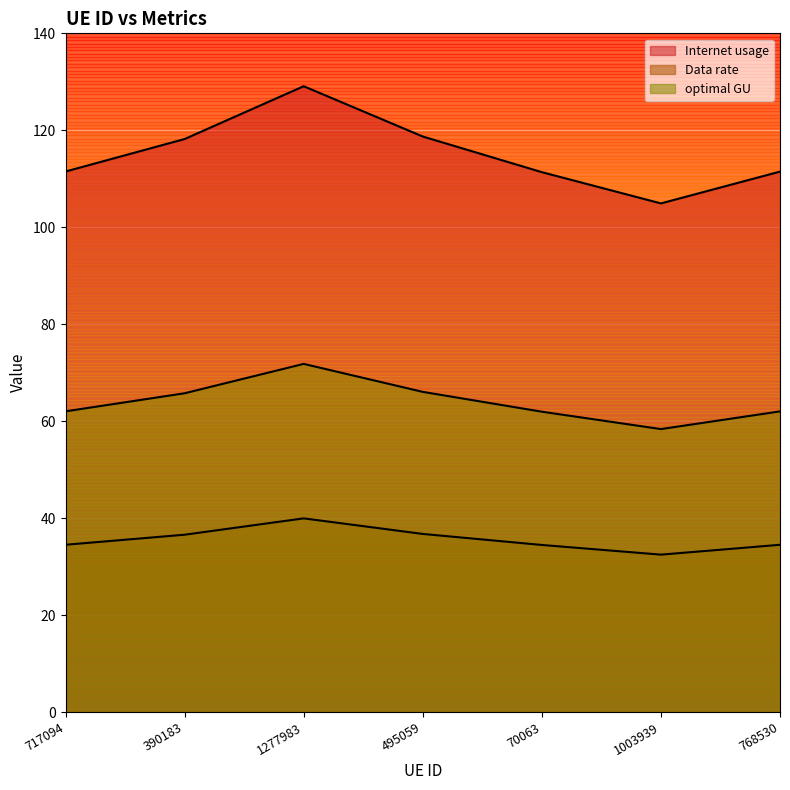

How many categories are shown in the chart?

7